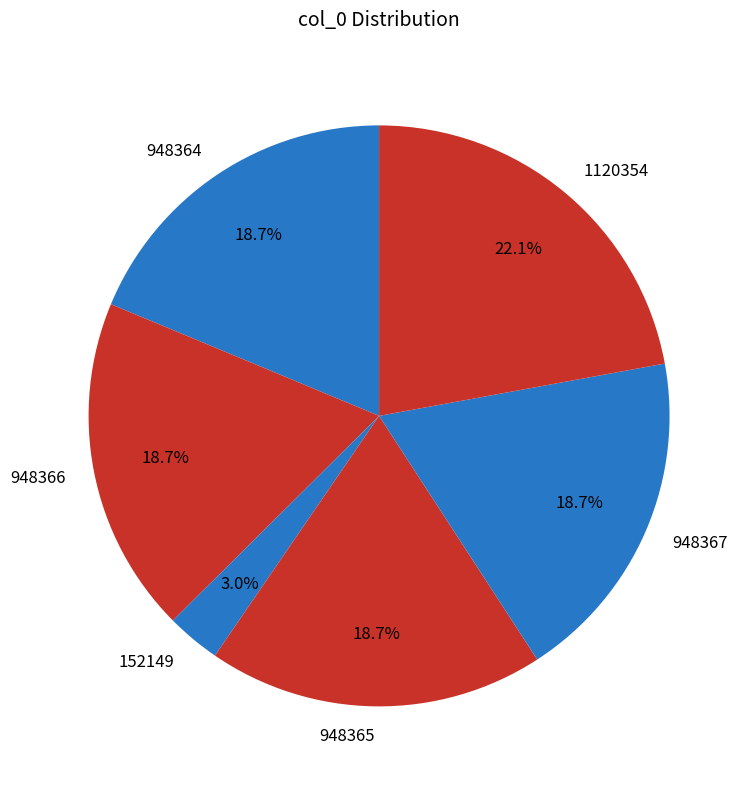

To the nearest percent, what percentage of the pie is 152149?

3%